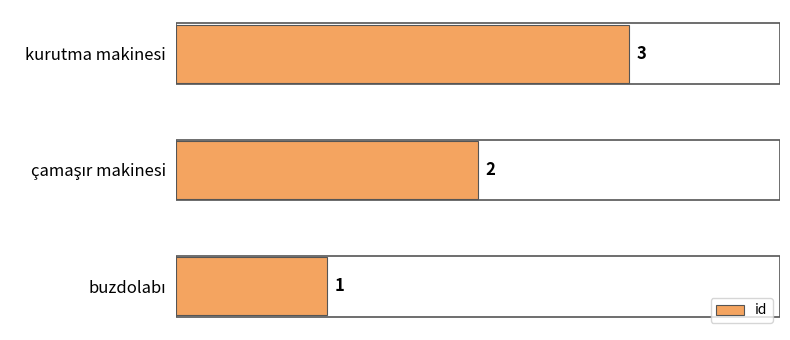

What is the sum of all values?

6